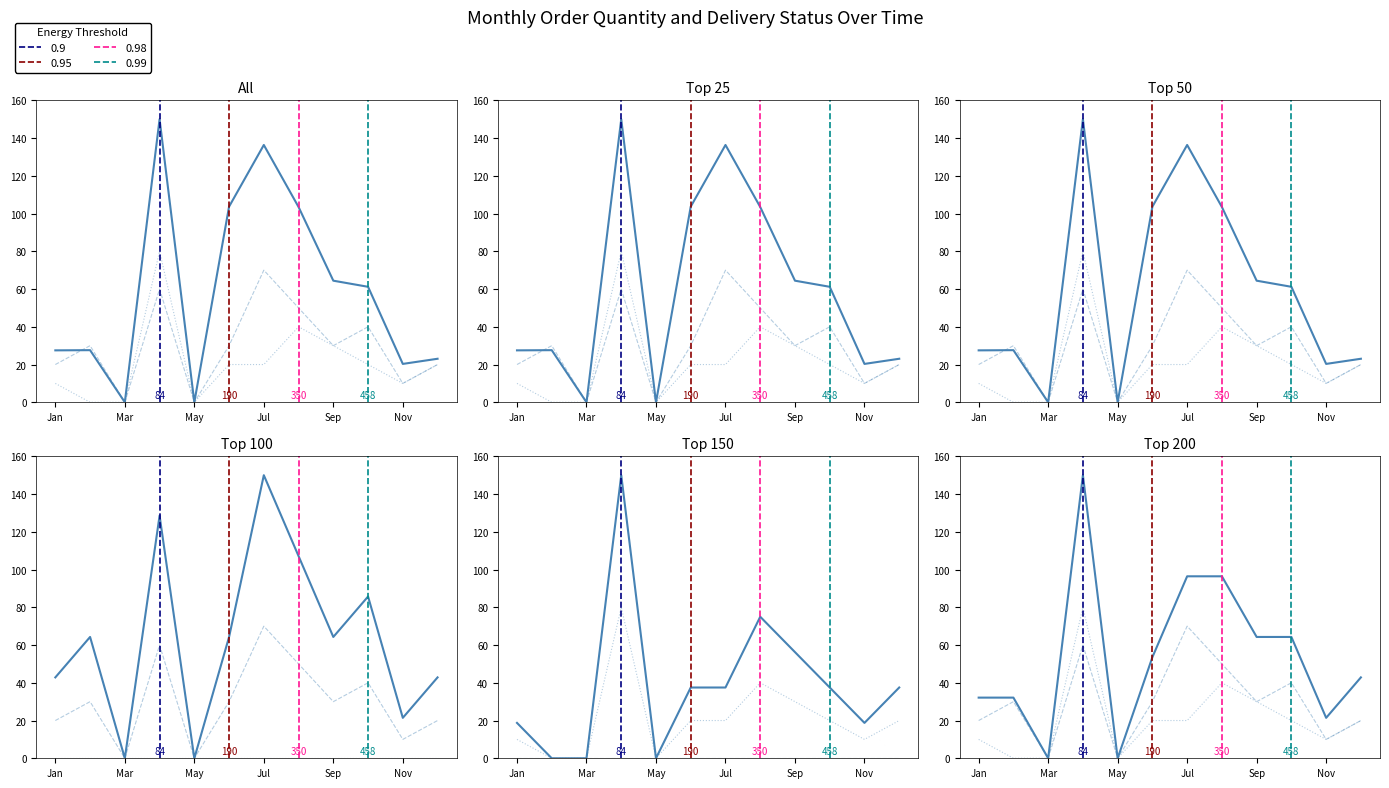

What position from the left is Jul?

4